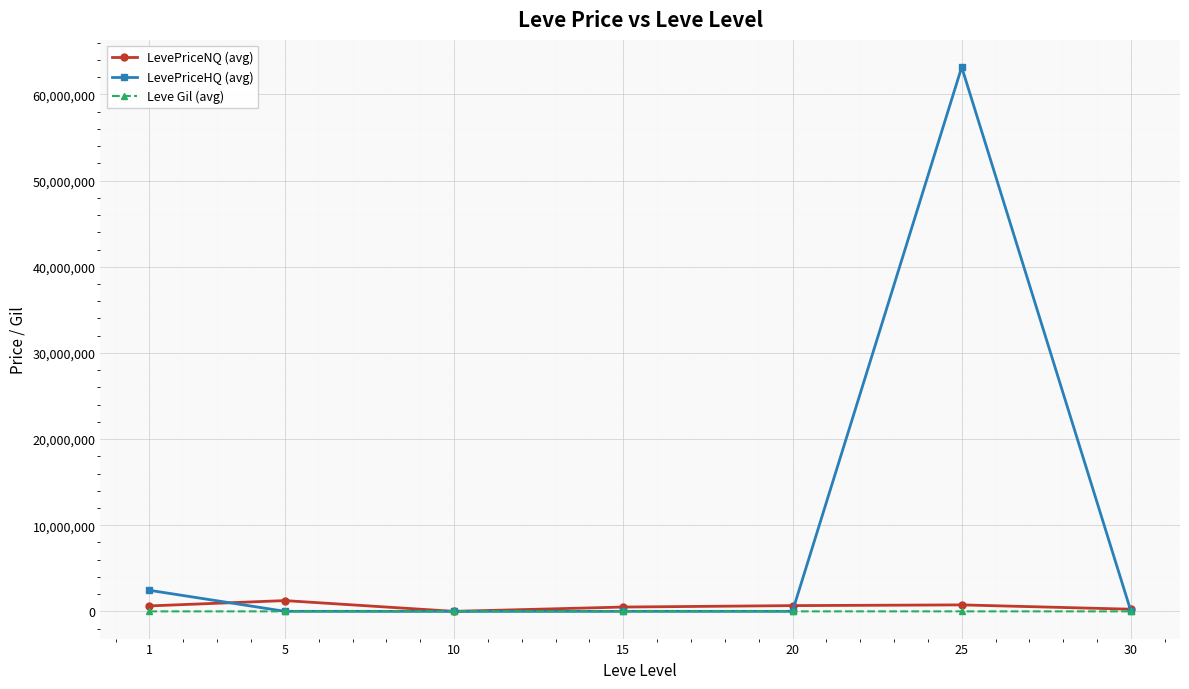

At which label does LevePriceNQ (avg) first exceed 634086?

1